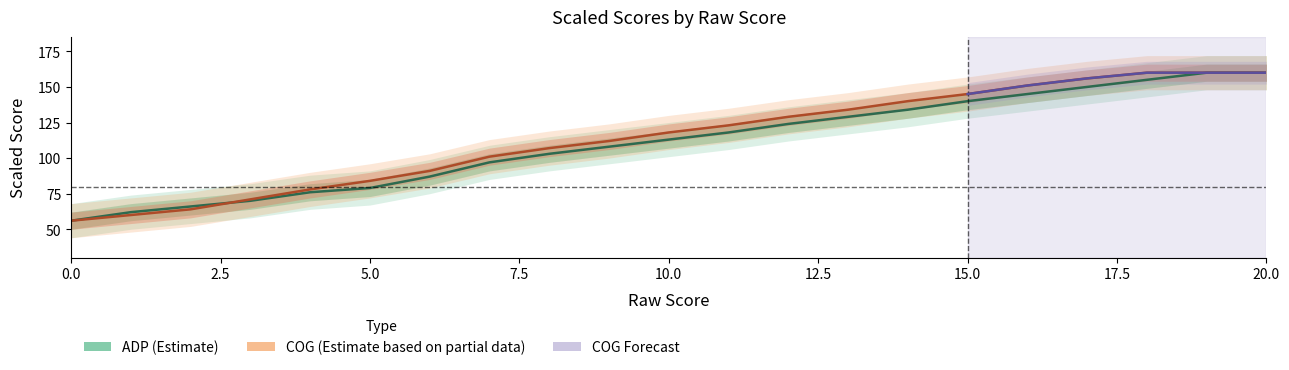

Rank the series at 3 from highest to lowest value.

COG, ADP